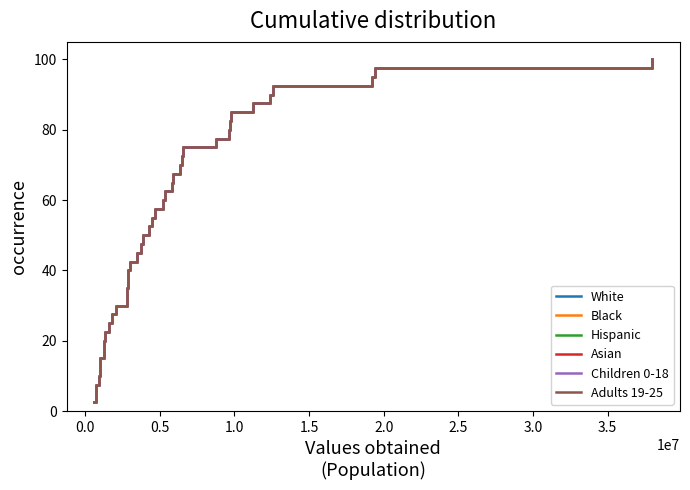

What is the maximum value shown in the chart?

100.0